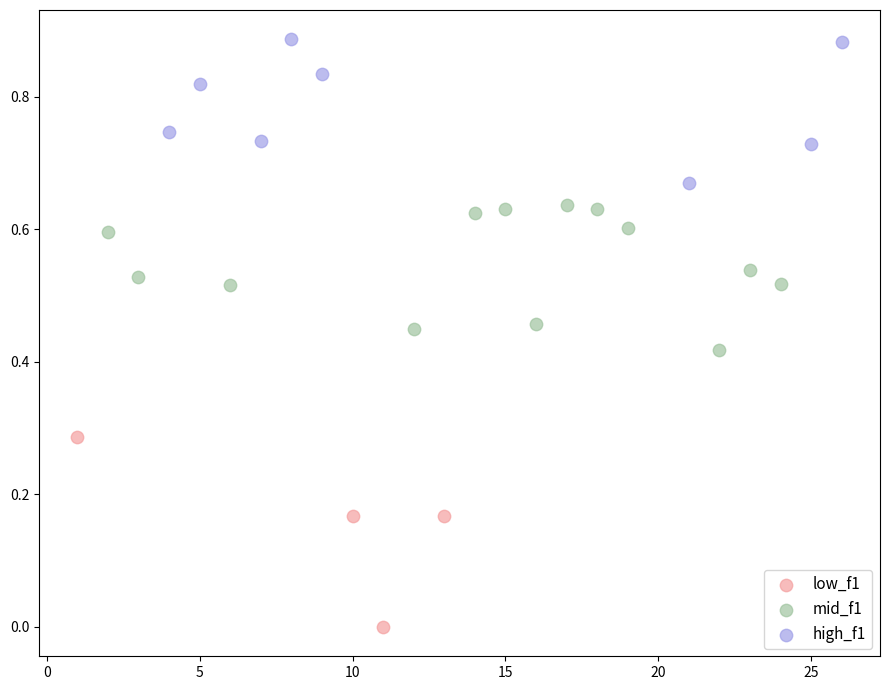

Which series contains the highest Y value?

high_f1